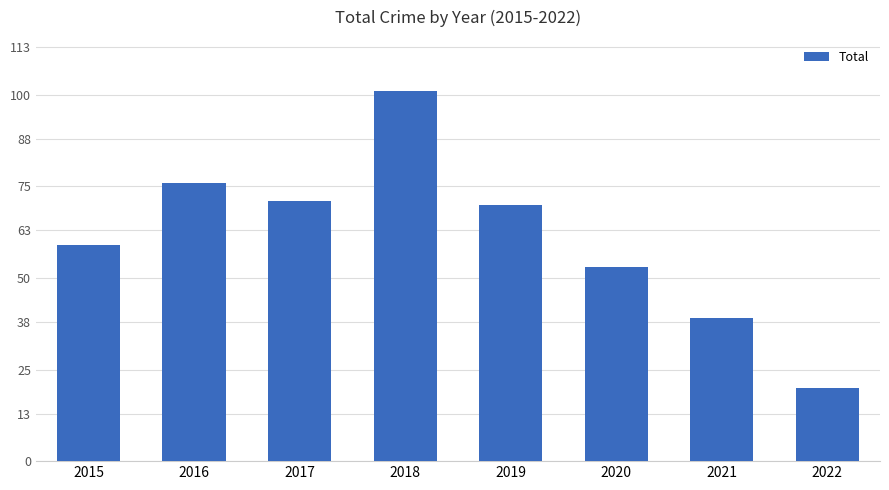

Are the bars horizontal?

No